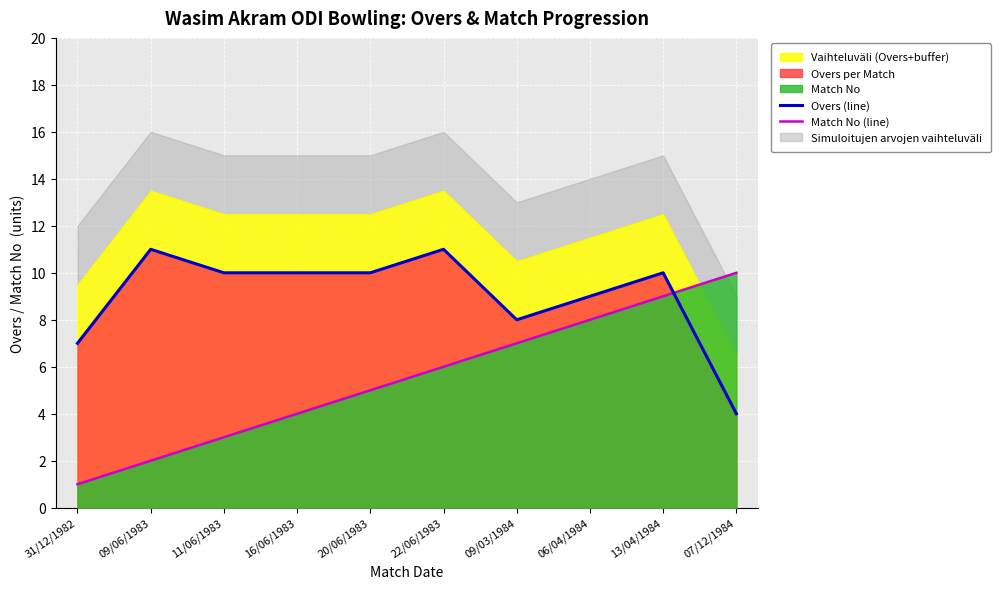

What is the difference between the Overs (line) values at 20/06/1983 and 22/06/1983?

1